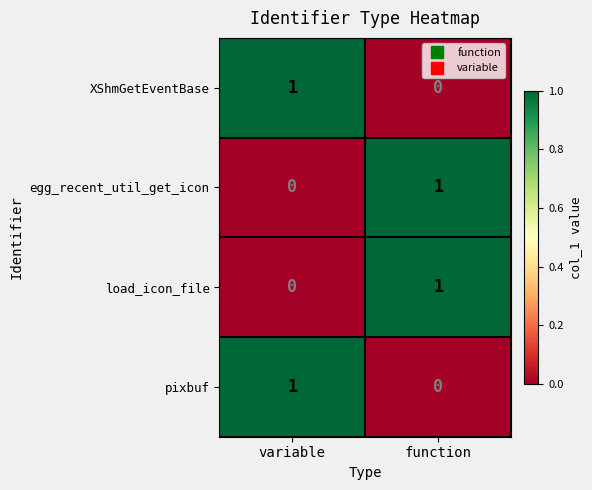

Rank the categories by egg_recent_util_get_icon value from lowest to highest.

variable, function